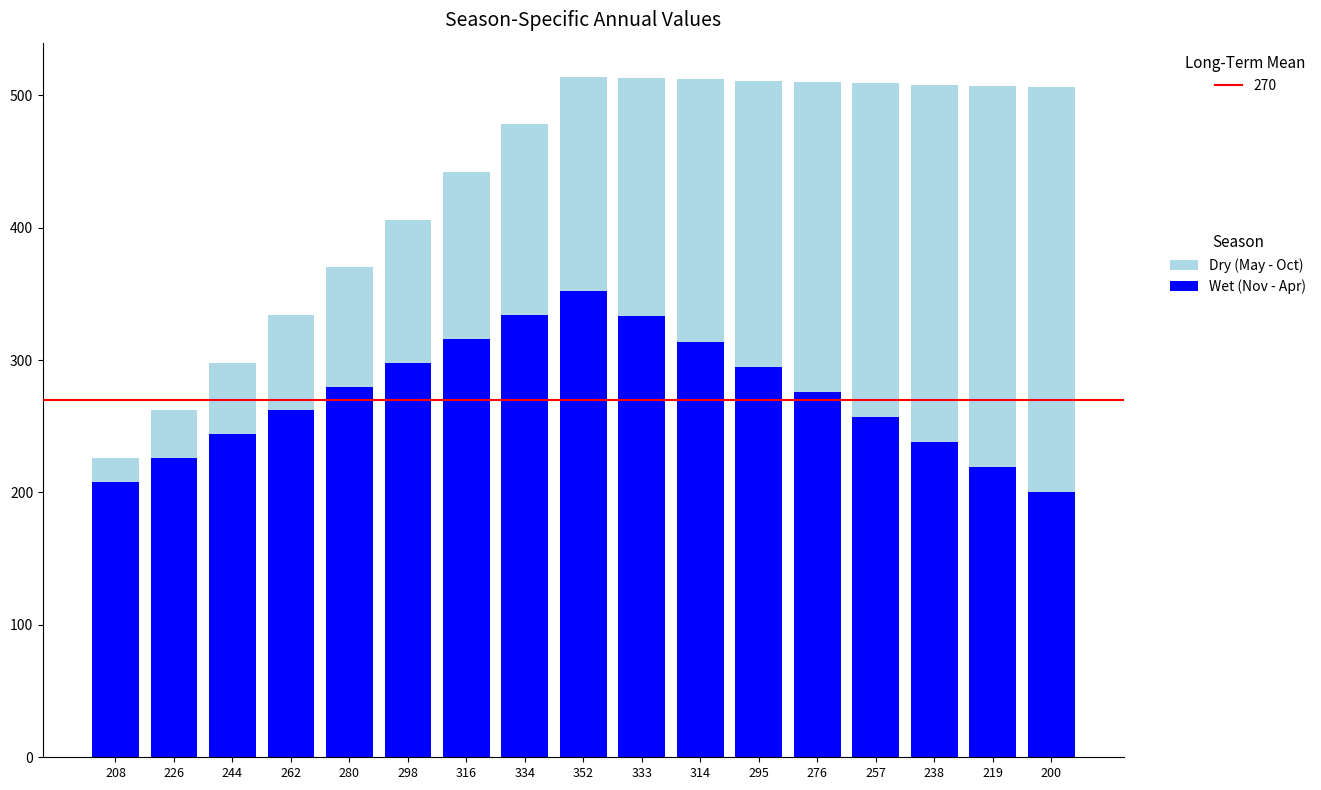

What is the sum of all Wet (Nov - Apr) values?

4652